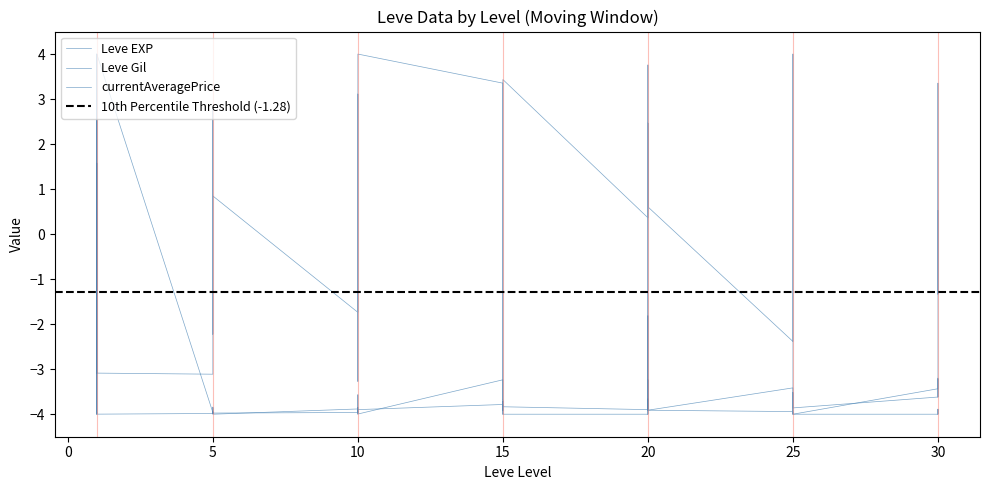

How many lines are shown in the chart?

3